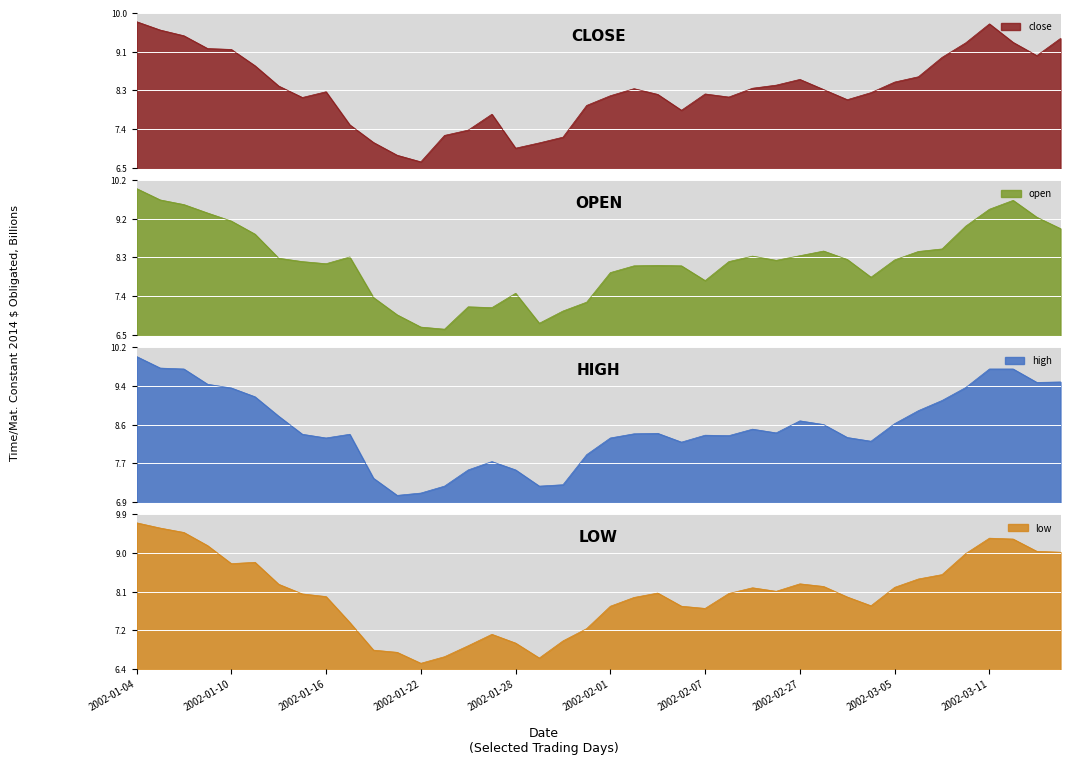

Between 2002-01-14 and 2002-02-06, which is larger?

2002-01-14